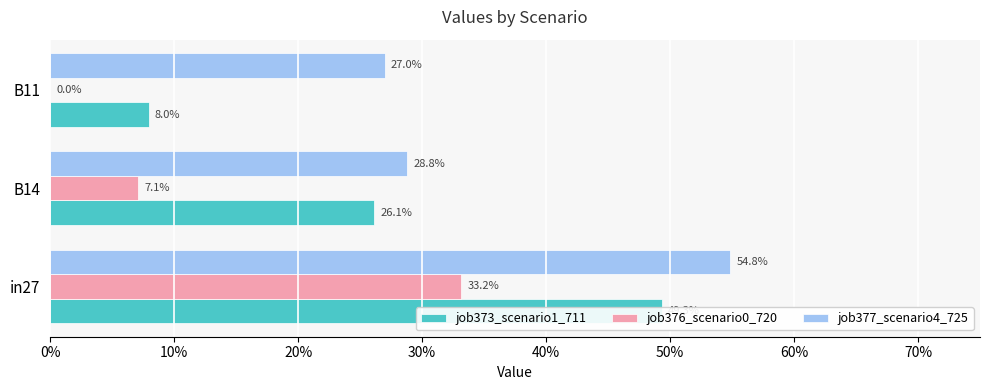

Reading left to right, transcribe all the data shown in this chart.

job373_scenario1_711: 0.5	0.3	0.1
job376_scenario0_720: 0.3	0.1	0.0
job377_scenario4_725: 0.5	0.3	0.3